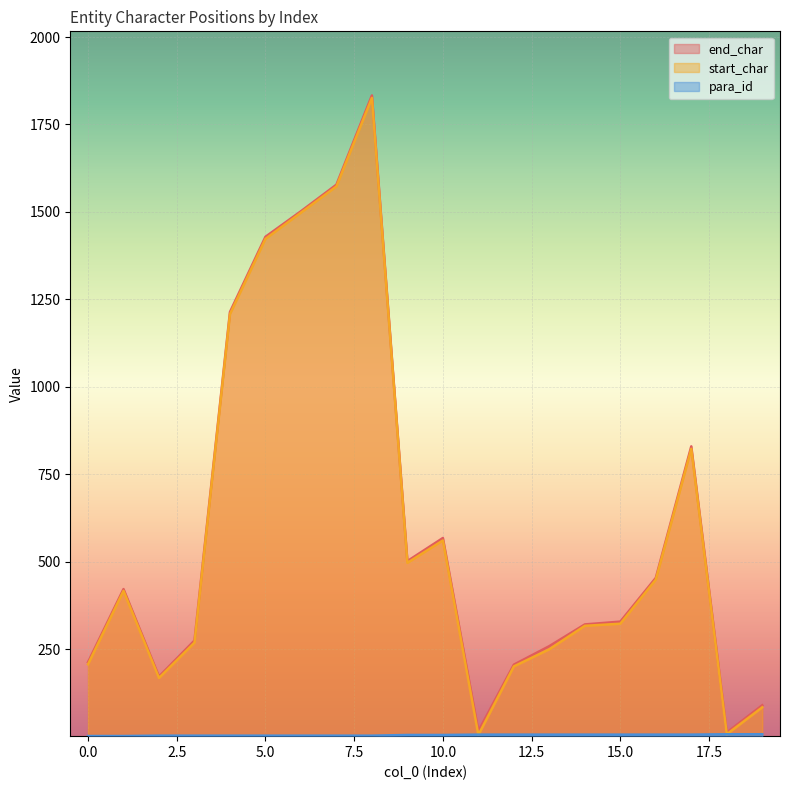

Reading right to left, extract all data points from this chart.

end_char: 19=90	18=12	17=830	16=454	15=329	14=321	13=259	12=206	11=16	10=568	9=502	8=1833	7=1578	6=1502	5=1429	4=1214	3=275	2=172	1=422	0=213
start_char: 19=84	18=7	17=823	16=449	15=323	14=317	13=250	12=201	11=5	10=561	9=497	8=1826	7=1573	6=1498	5=1423	4=1208	3=269	2=168	1=417	0=207
para_id: 19=7	18=7	17=6	16=6	15=6	14=6	13=6	12=6	11=6	10=5	9=5	8=3	7=3	6=3	5=3	4=3	3=3	2=3	1=2	0=2